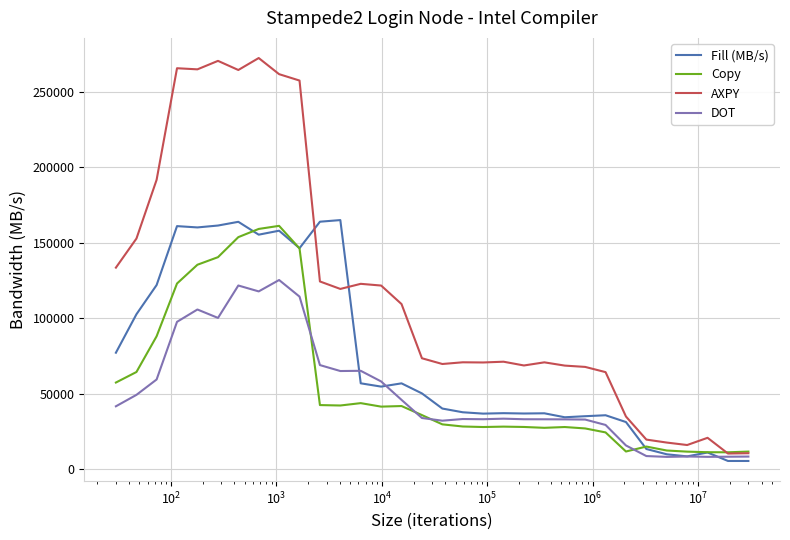

What is the maximum value for AXPY?

272407.5